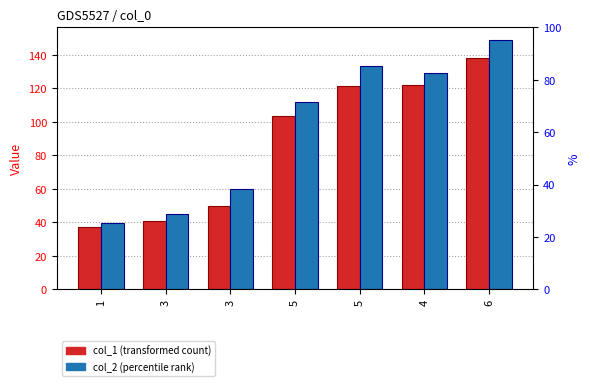

What is the total value across all series at 6?

286.6